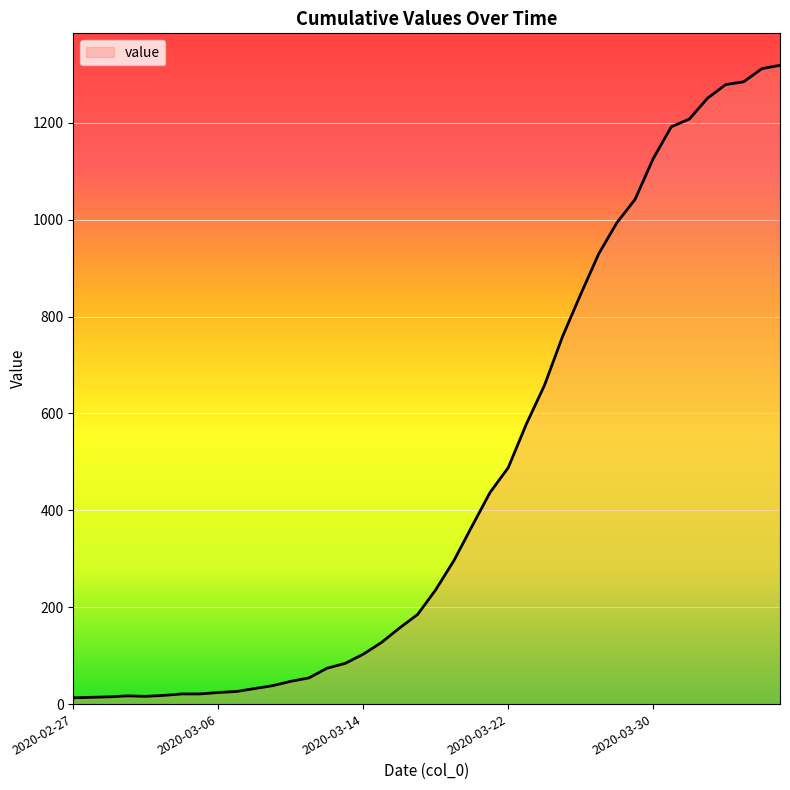

What is the difference between the second highest and second lowest values?

1298